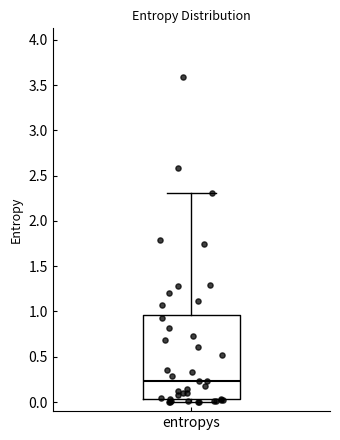

Read this box plot against the y-axis: the position of the median line, the range covered by the box, and the ends of both whiskers. The values are not printed on the chart, so give them approximately, as read against the axis.

median 0.25, box 0.05 to 0.95, whiskers 0.00 to 2.30